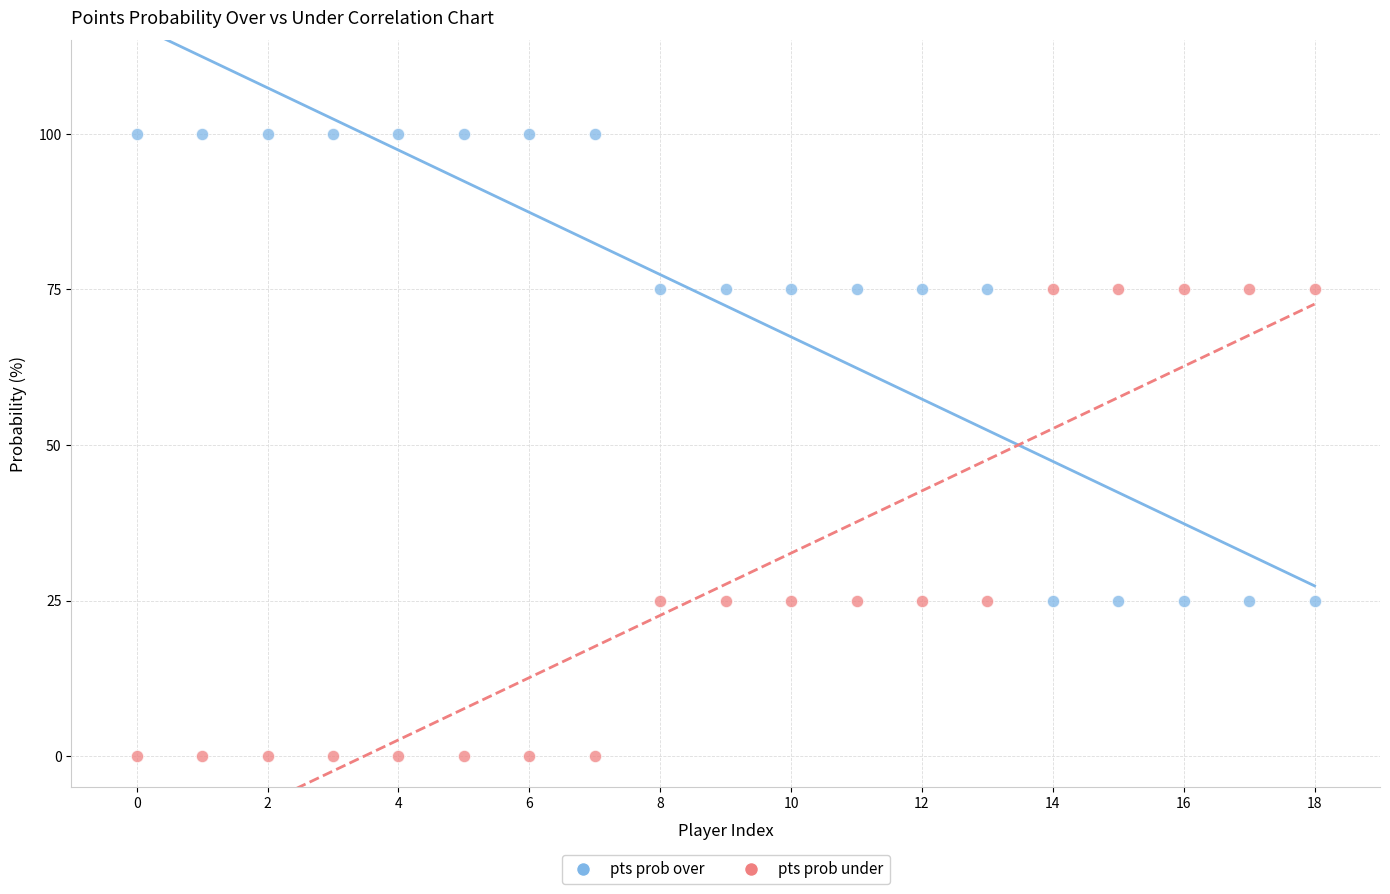

Which series contains the lowest Y value?

pts prob under